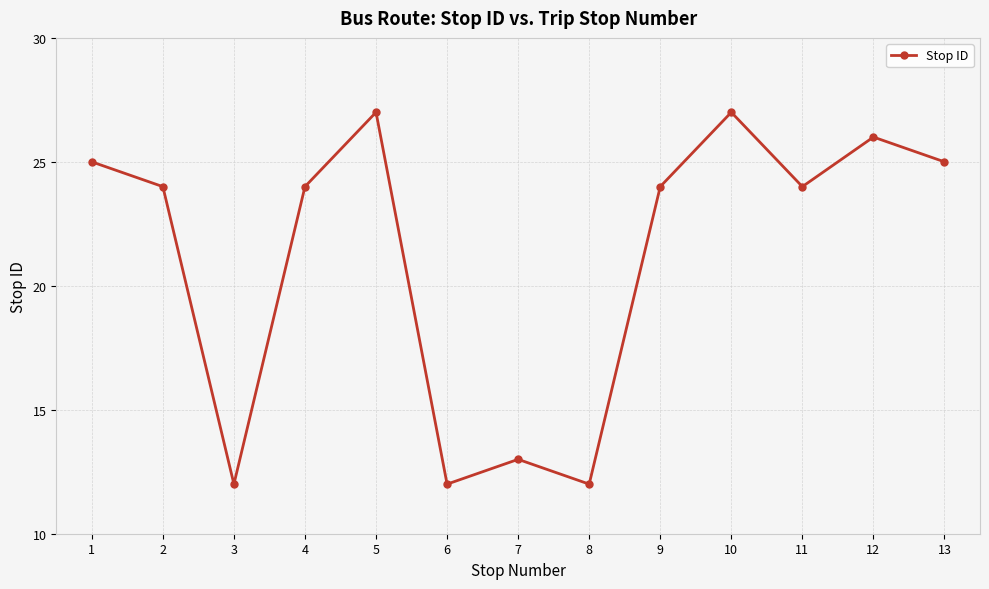

Is it true that the value at 13 is 25?

True